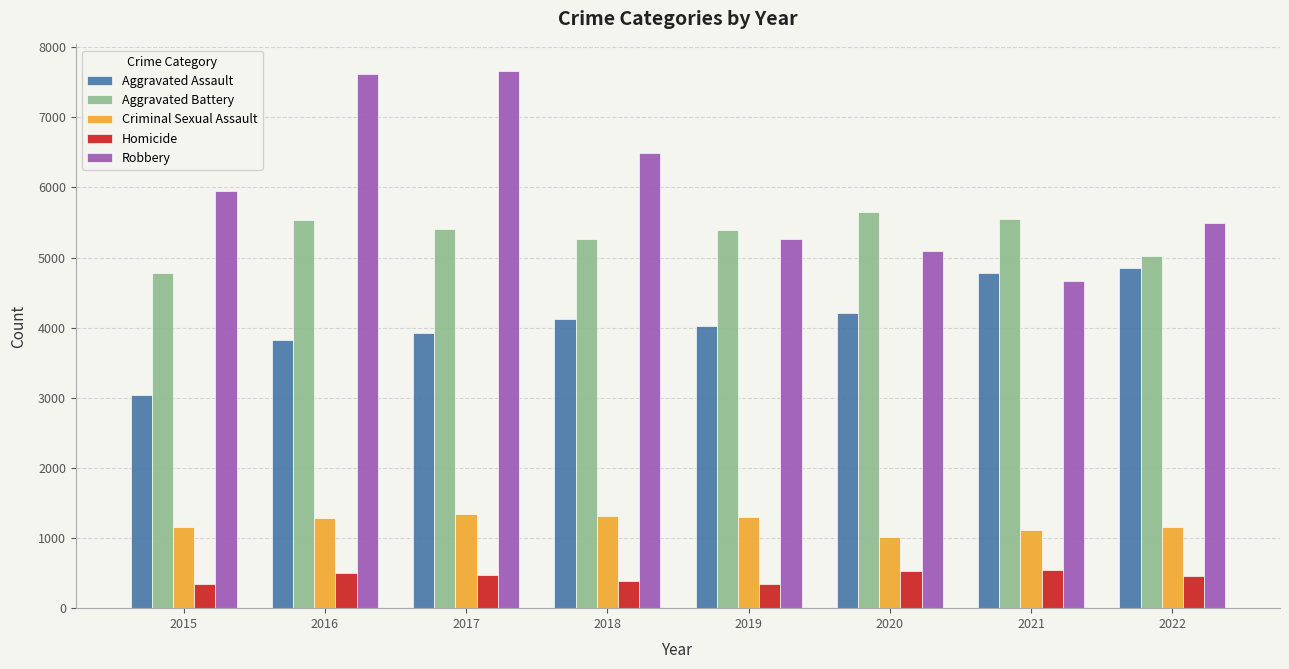

Which series has the widest spread of values?

Robbery